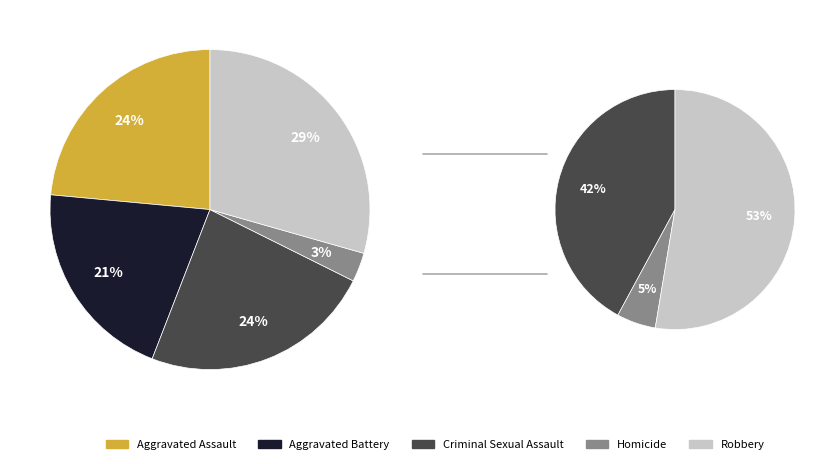

How many segments does this pie chart have?

5